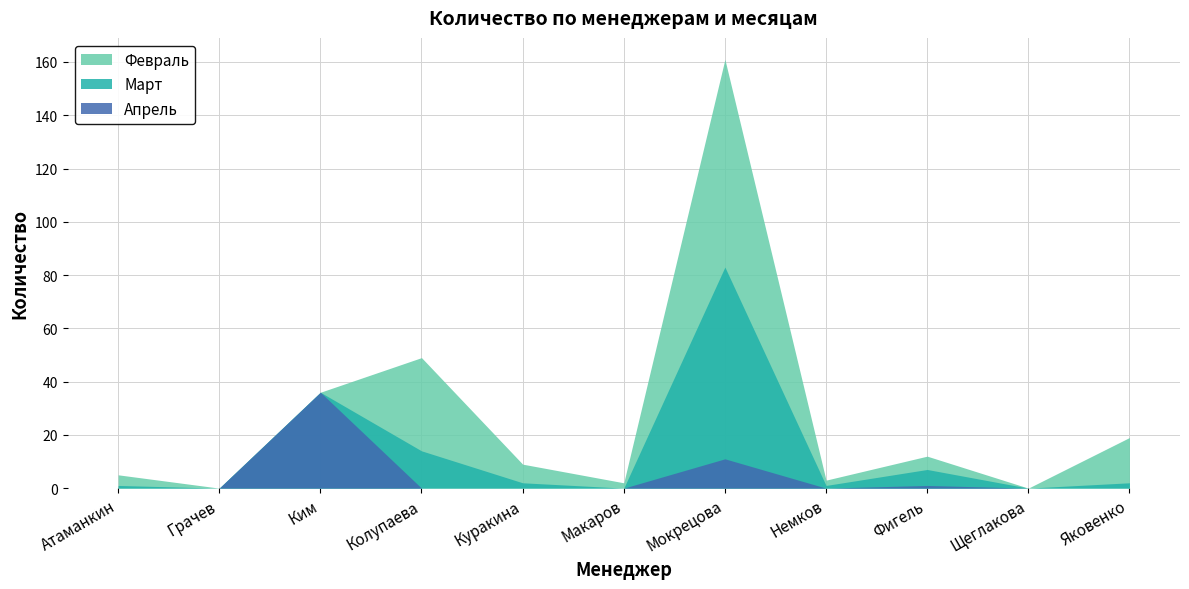

Does the chart display data point markers on the line(s)?

No